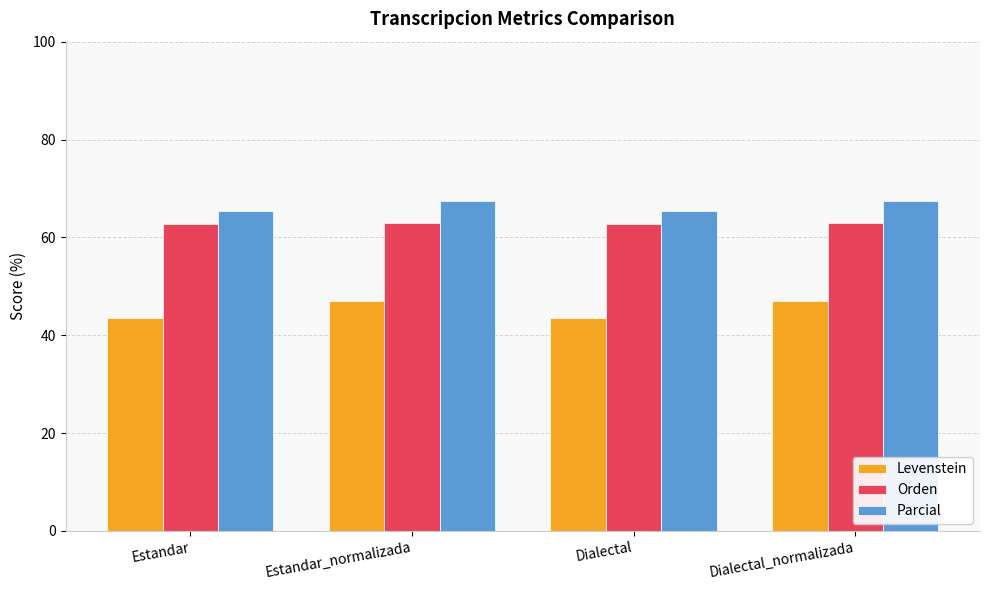

How many categories are shown in the chart?

4